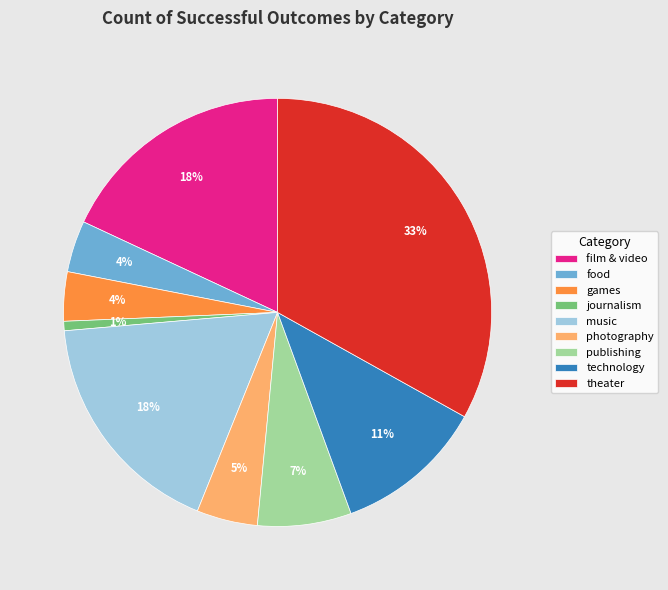

What percentage is the games slice, to the nearest percent?

4%